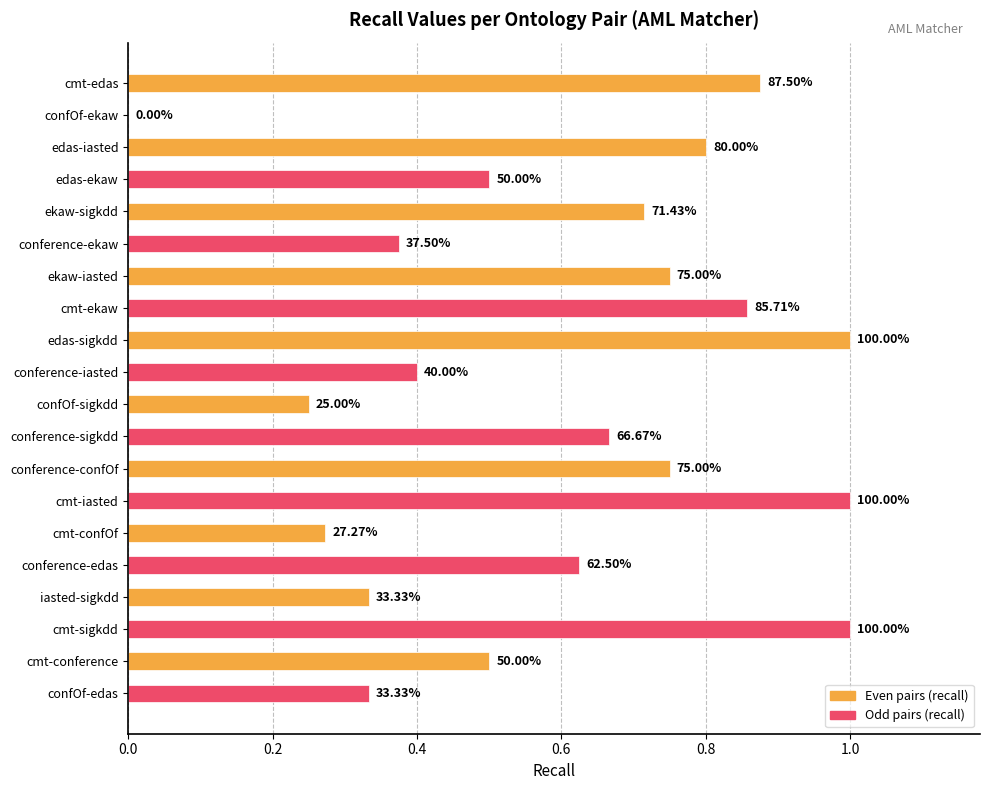

What is the sum of all values?

12.0